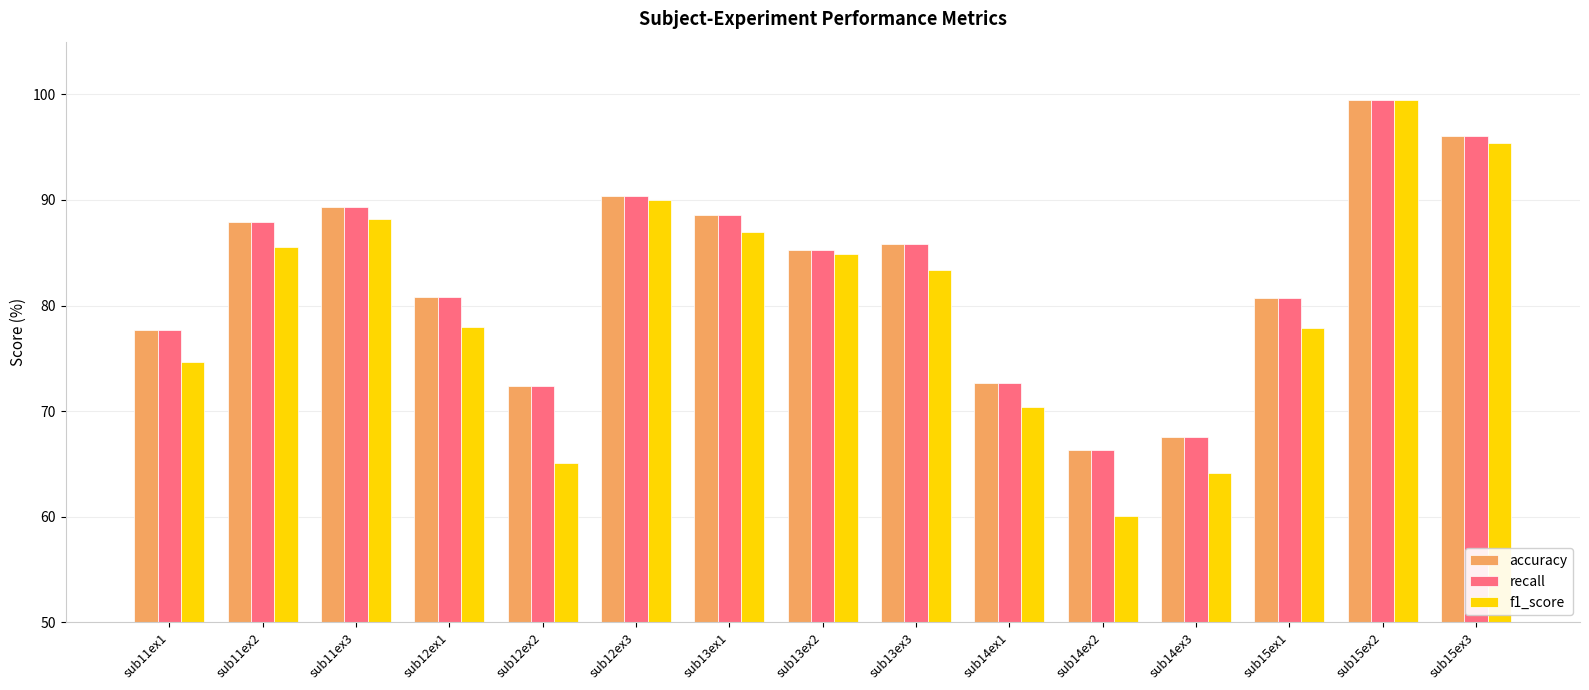

Which category has the highest value in the f1_score series?

sub15ex2